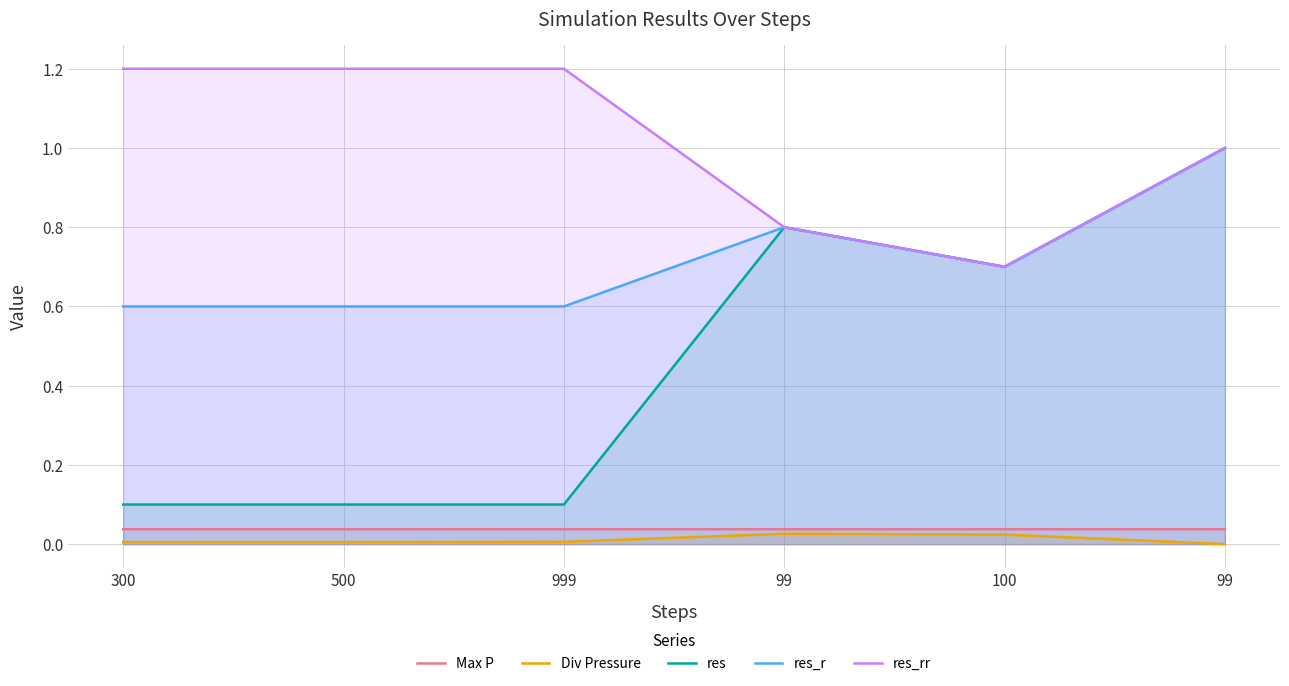

At 500, list the series in order from largest to smallest.

res_rr, res_r, res, Max P, Div Pressure